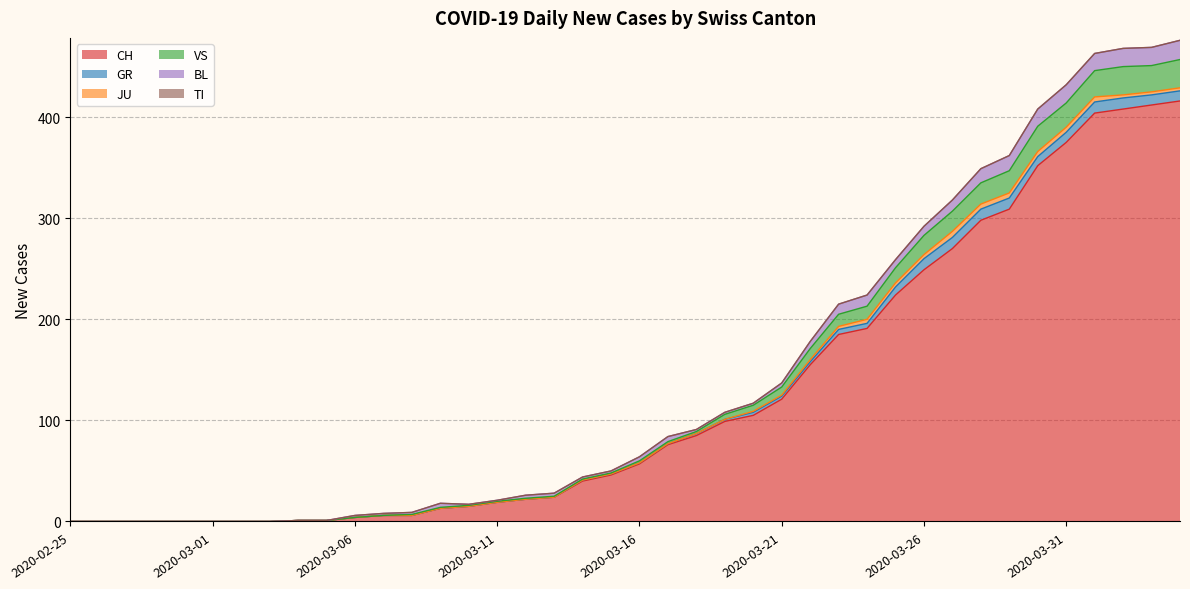

True or false: GR has more than 0 interior local peaks.

False